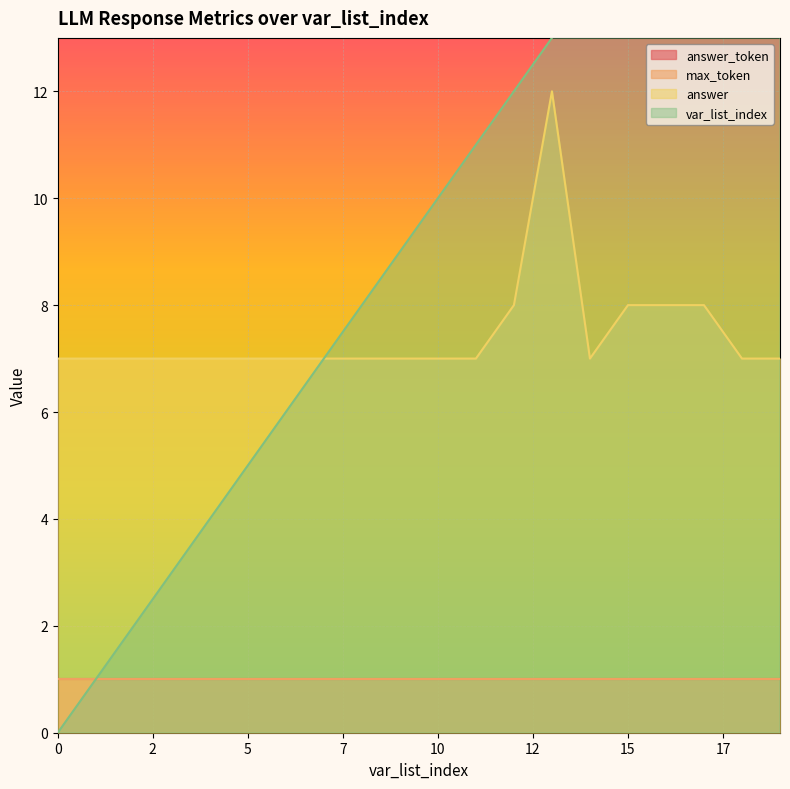

Is it true that answer equals 14 at 15?

False